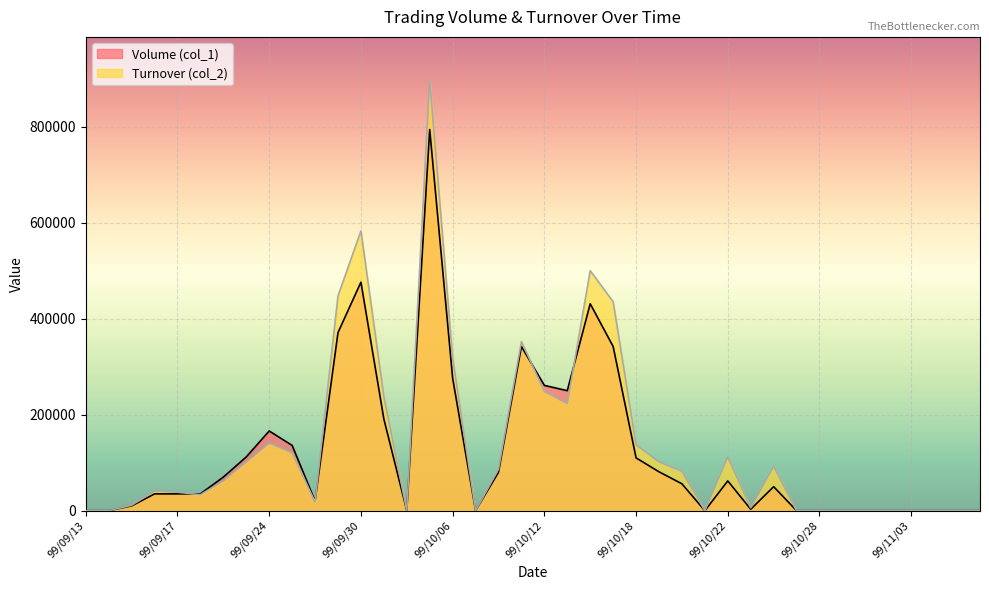

What is the average value of the Turnover (col_2) series?

135717